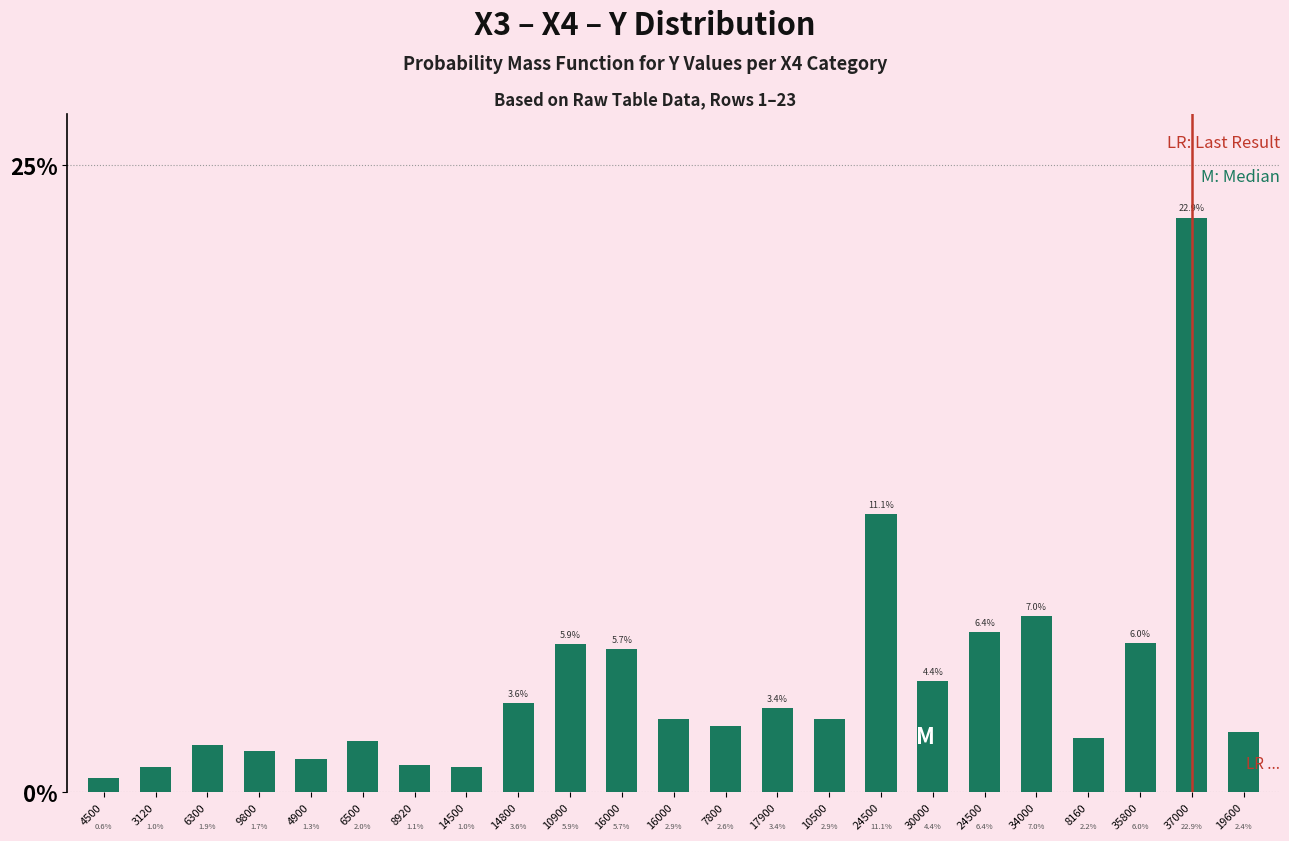

What is the maximum value shown in the chart?

0.2